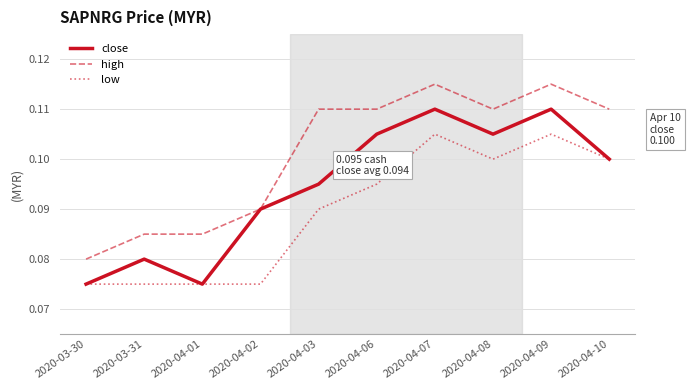

At 2020-04-09, list the series in order from largest to smallest.

high, close, low